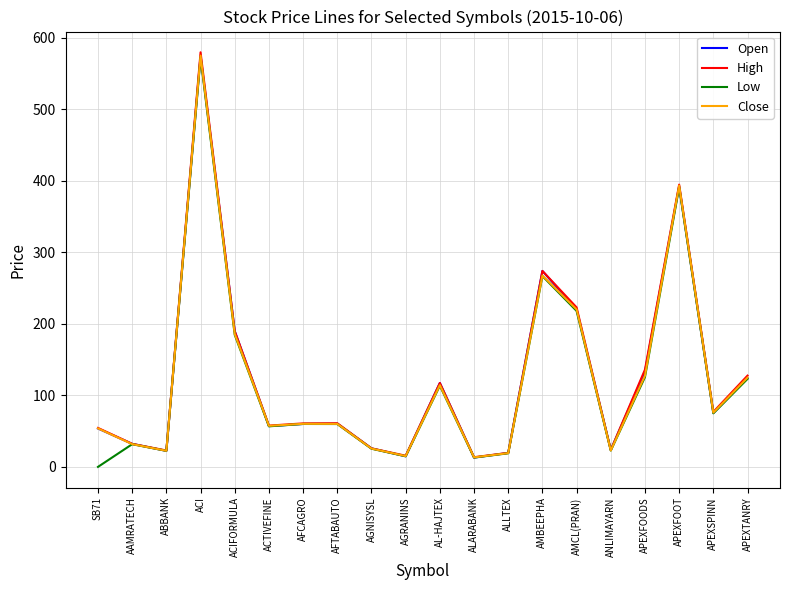

What is the total value across all series at AMBEEPHA?

1082.4